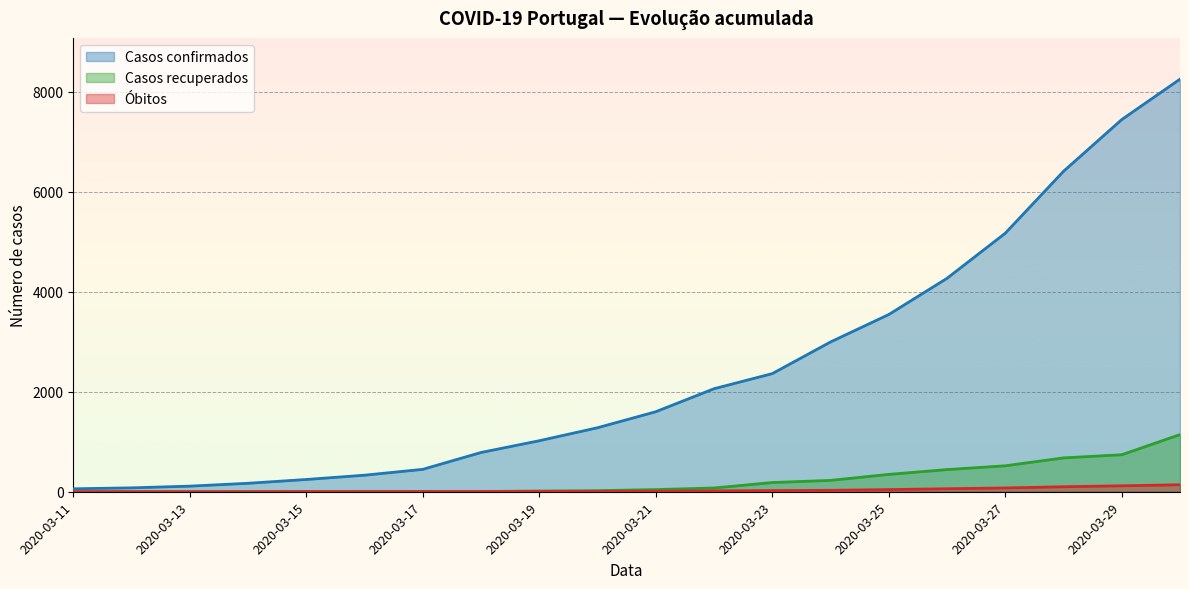

How many lines are shown in the chart?

3